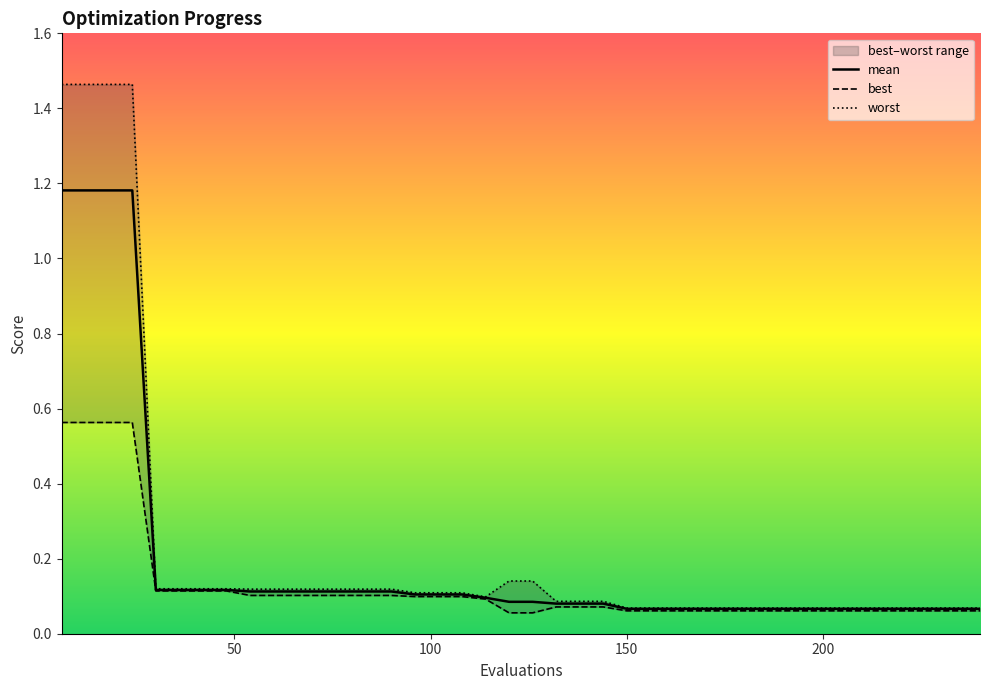

True or false: mean and worst cross at least once.

False